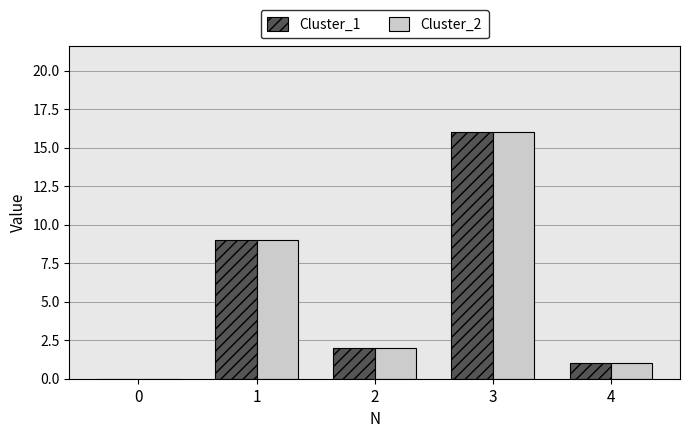

How many values in Cluster_2 are above zero?

4